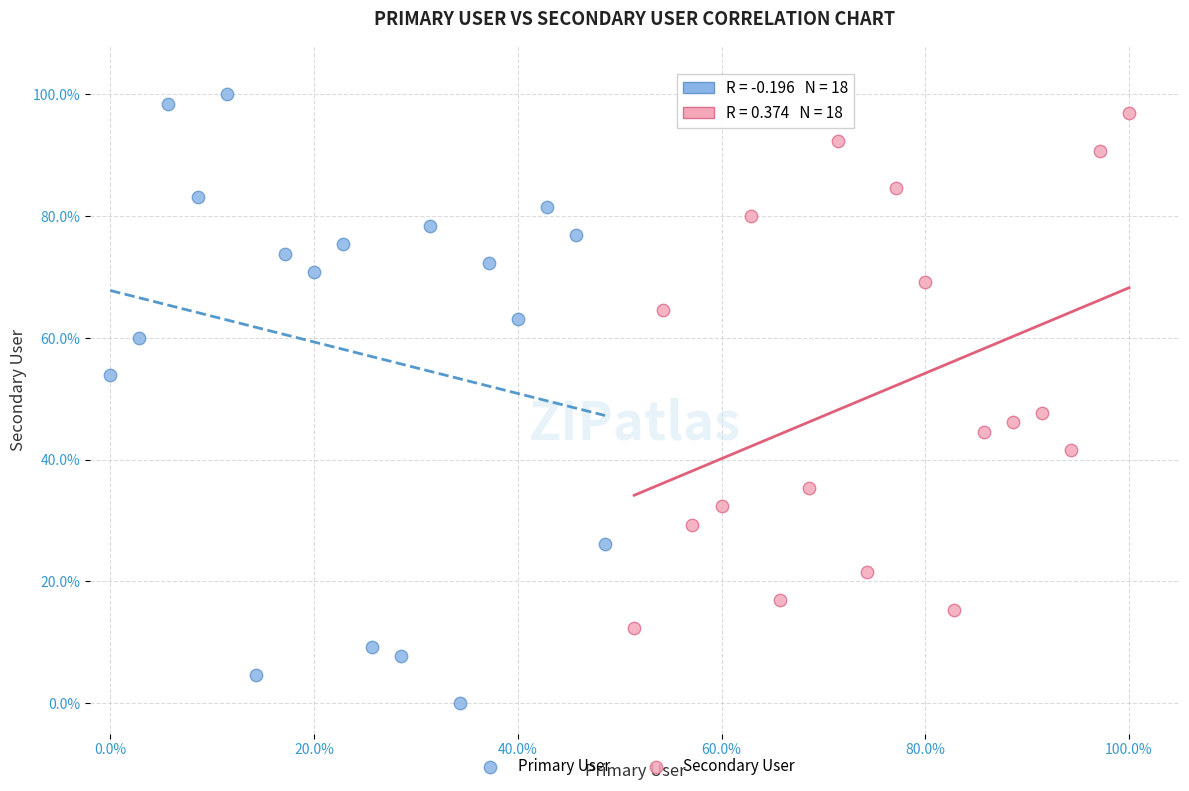

What are all the series names shown in the legend?

Primary User, Secondary User